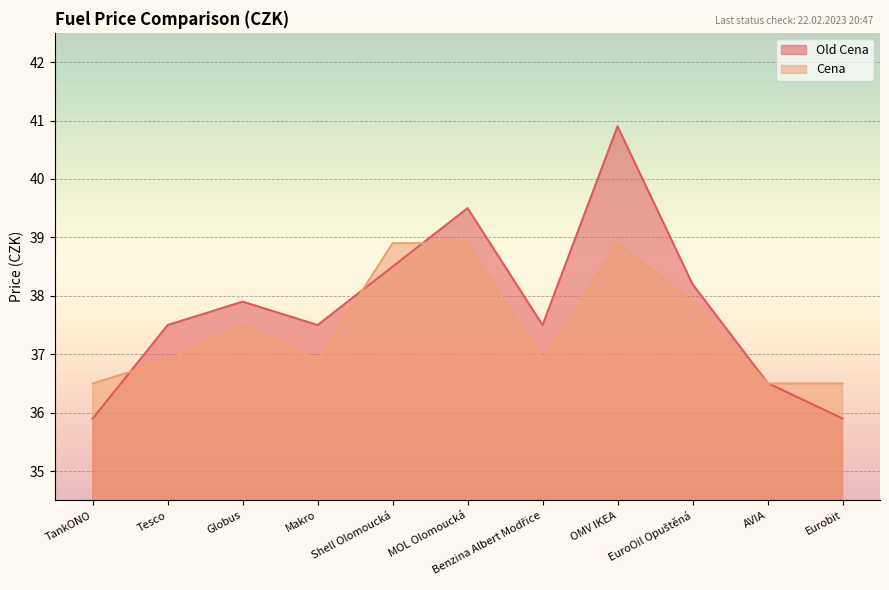

What is the greatest value displayed?

40.9